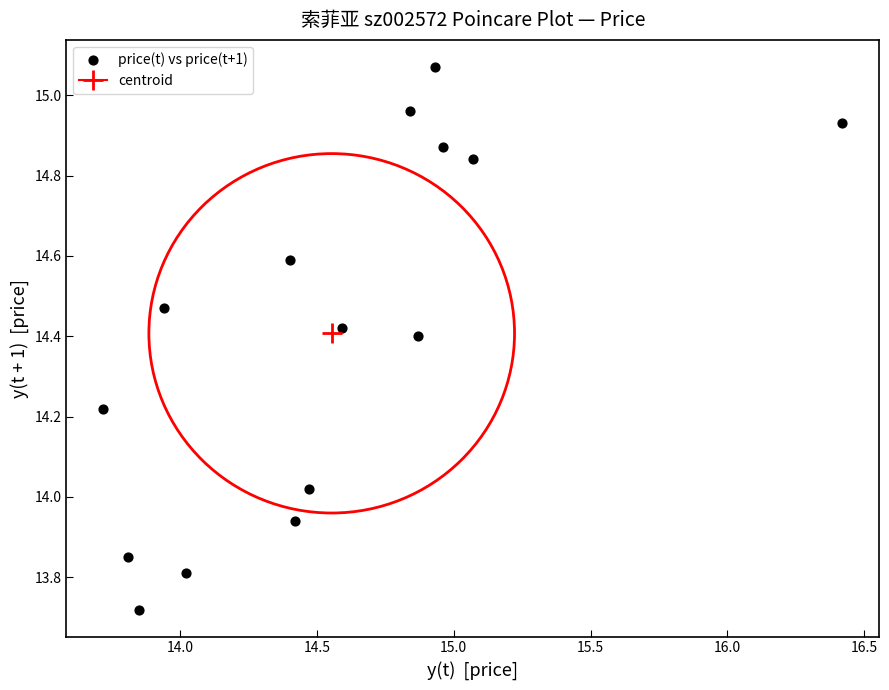

What is the range of X values (max minus min)?

2.7